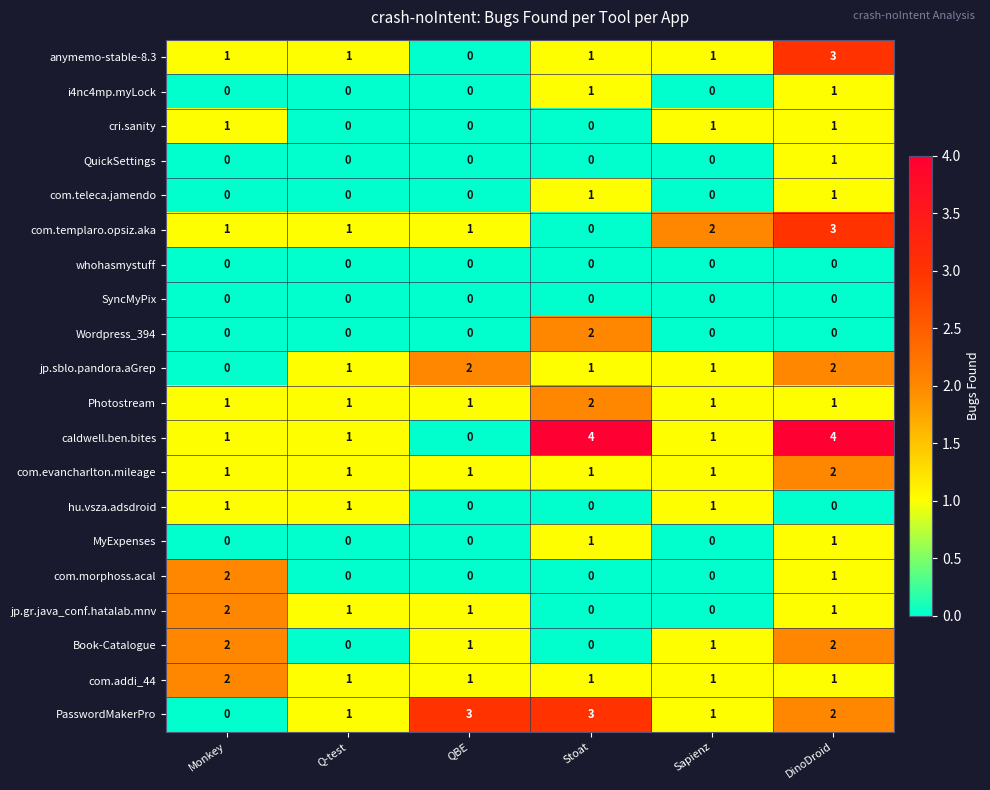

How many distinct data groups are displayed?

20